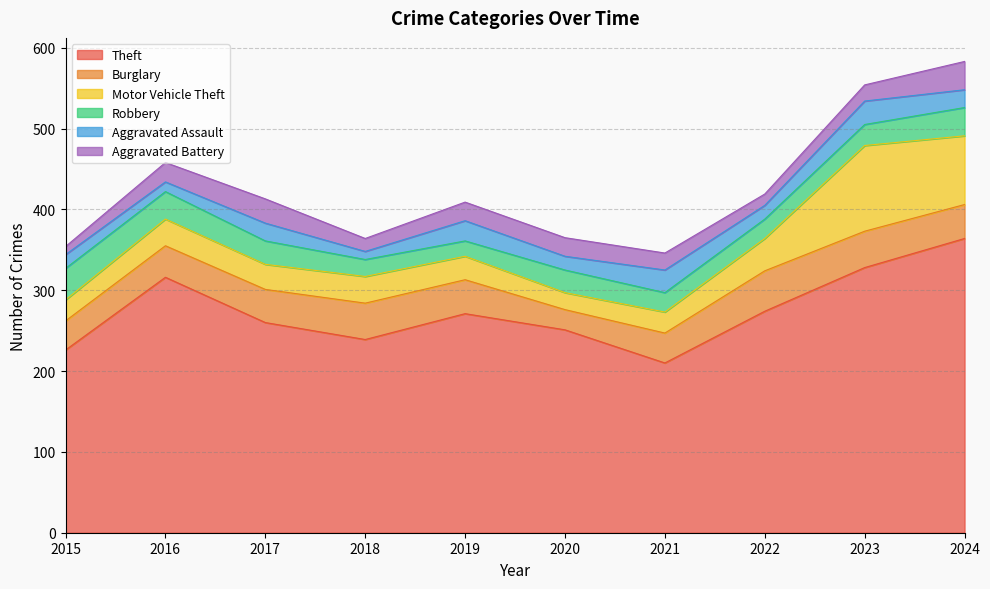

True or false: Aggravated Battery and Robbery cross at least once.

True